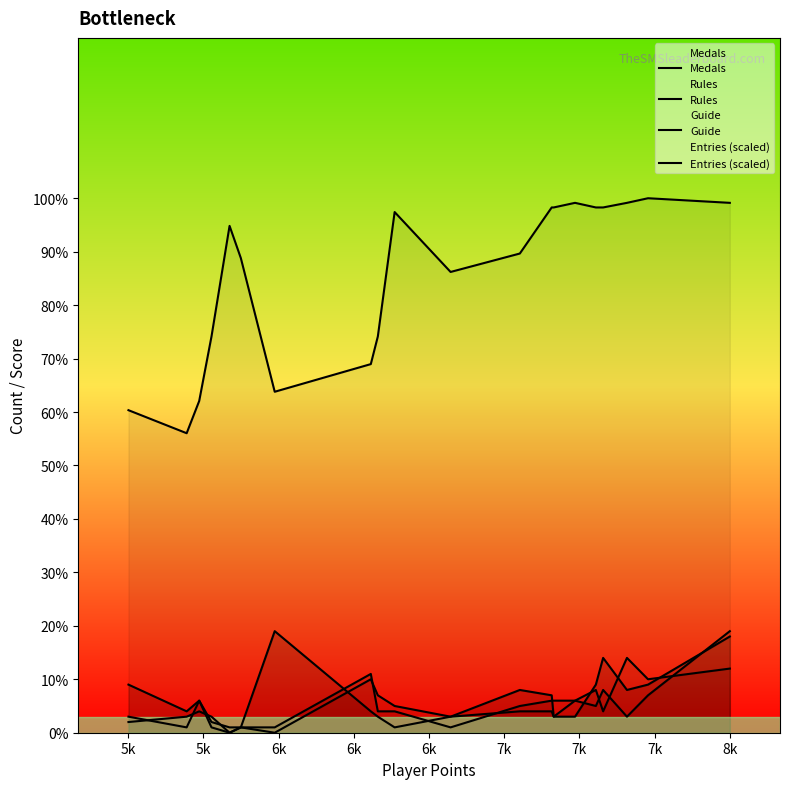

How many lines are shown in the chart?

4